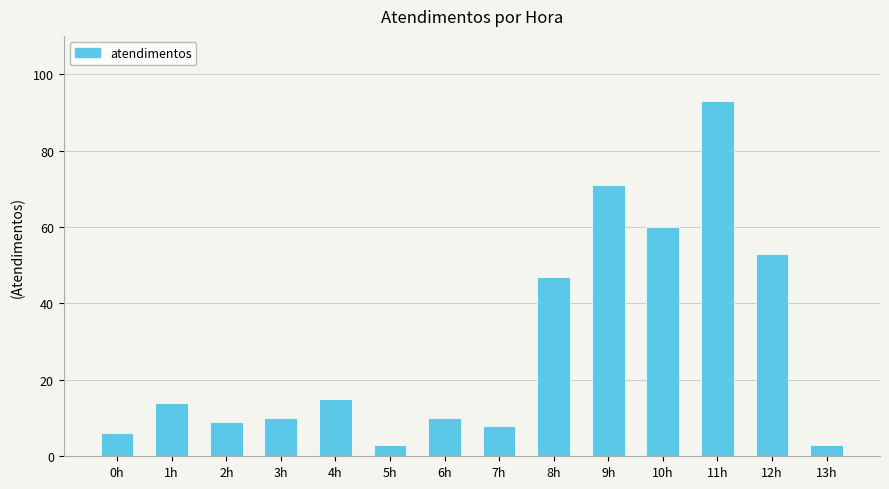

Are the bars grouped side by side (vs. stacked)?

No